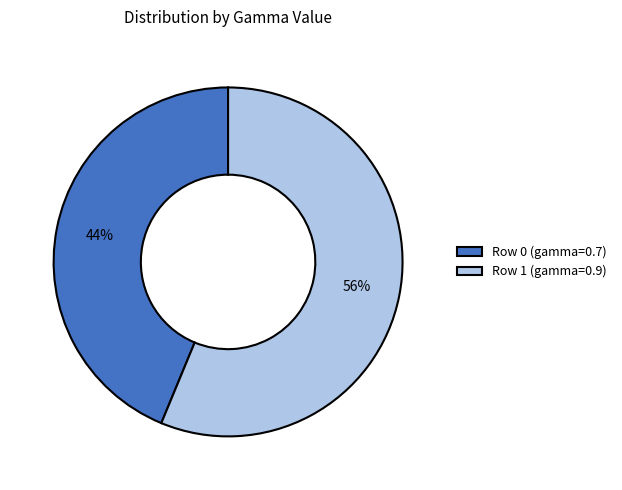

Which category has the smallest portion of the pie?

Row 0 (gamma=0.7)